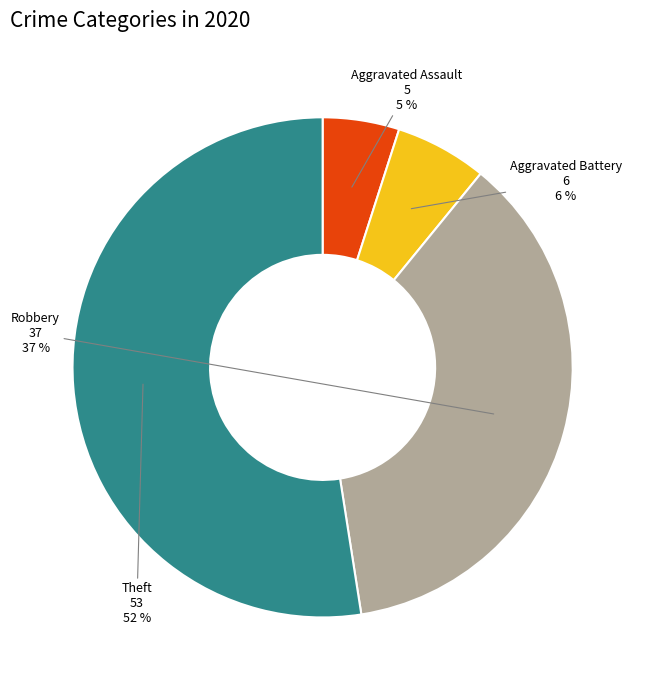

To the nearest percent, what is the average slice percentage?

25%